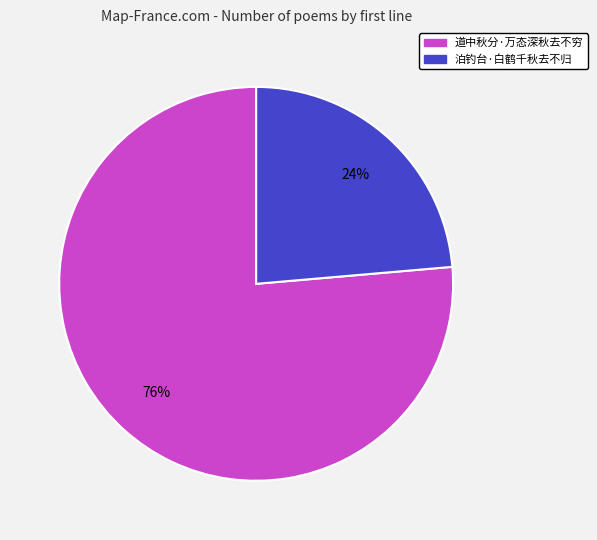

Which category has the biggest portion of the pie?

道中秋分·万态深秋去不穷